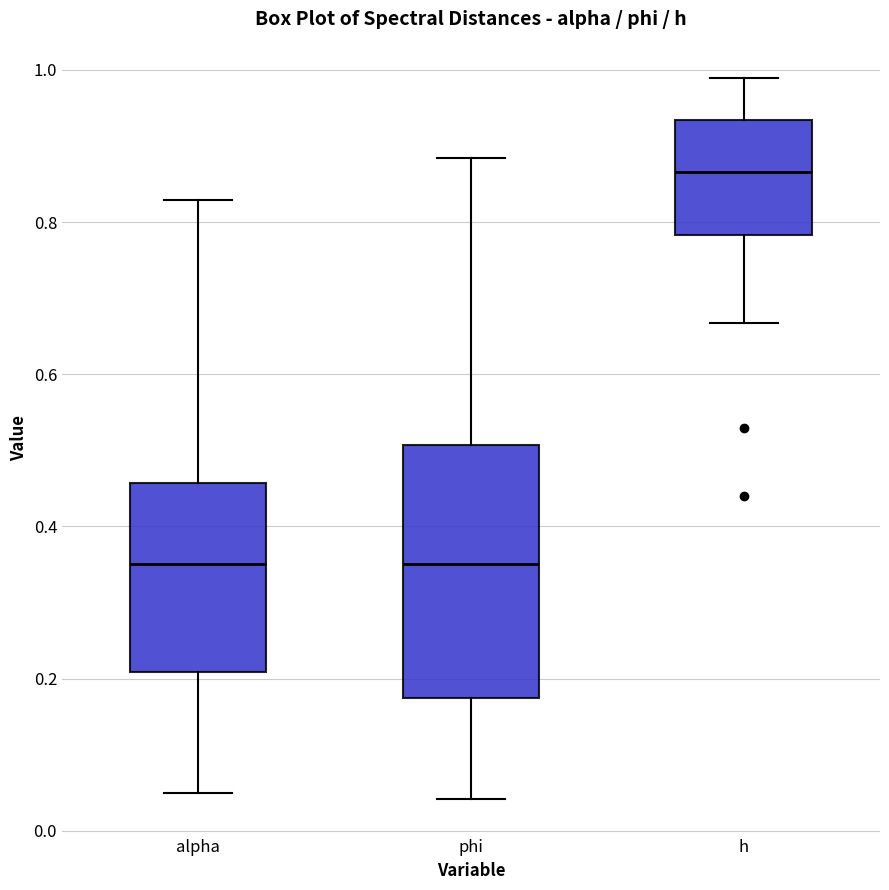

Reading left to right, transcribe this box plot: for each box, give where its median line is, the range the box spans, and where its two whiskers end, as read against the y-axis. The values are not printed on the chart, so give them approximately, as read against the axis.

alpha: median 0.36, box 0.20 to 0.46, whiskers 0.06 to 0.82
phi: median 0.36, box 0.18 to 0.50, whiskers 0.04 to 0.88
h: median 0.86, box 0.78 to 0.94, whiskers 0.66 to 0.98